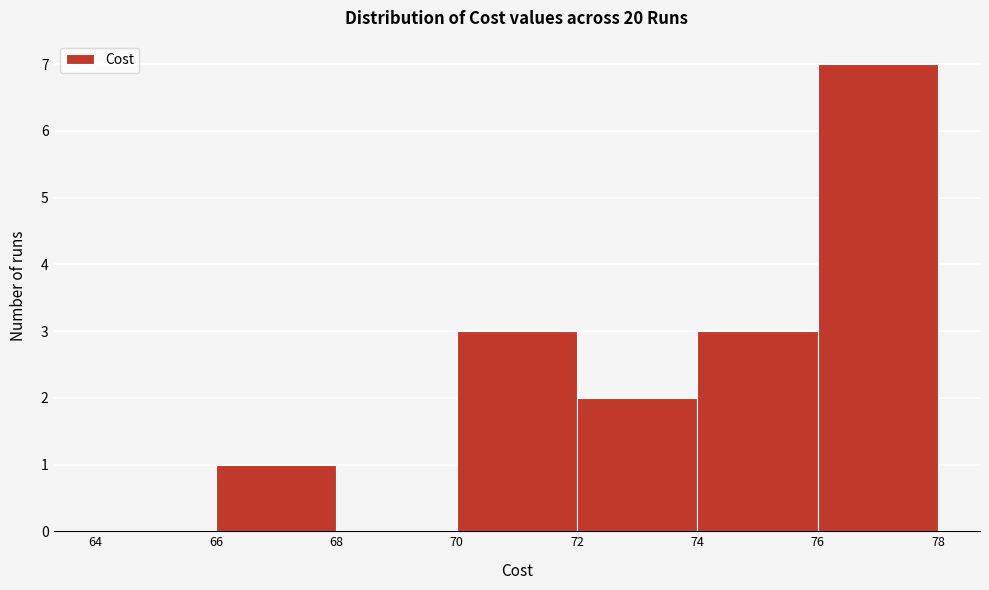

What is the height of the bar covering 66 to 68 on the x-axis? The values are not printed on the chart, so give them approximately, as read against the axis.

1